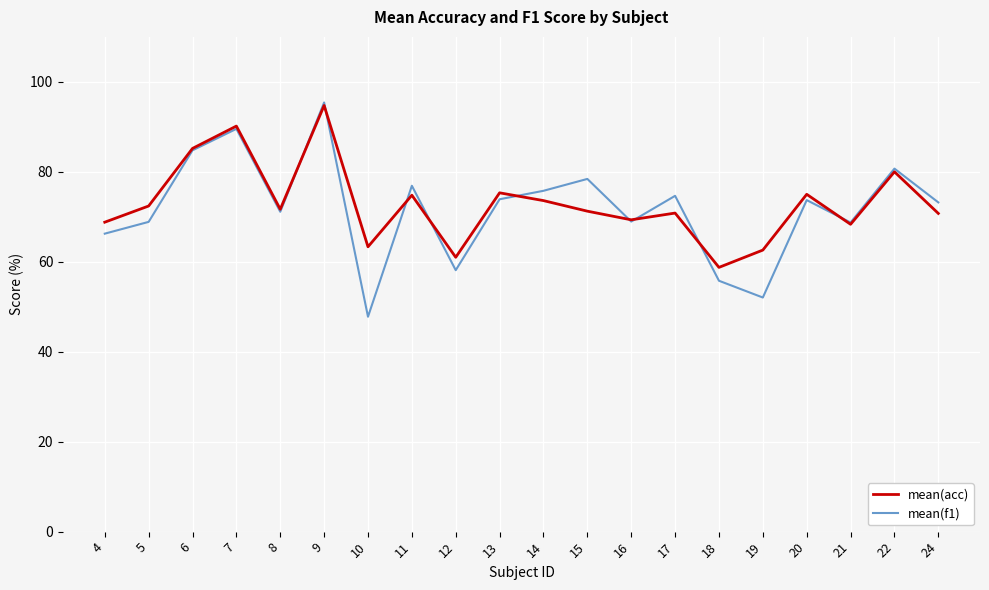

Which series ends up on top after the final intersection of mean(acc) and mean(f1)?

mean(f1)